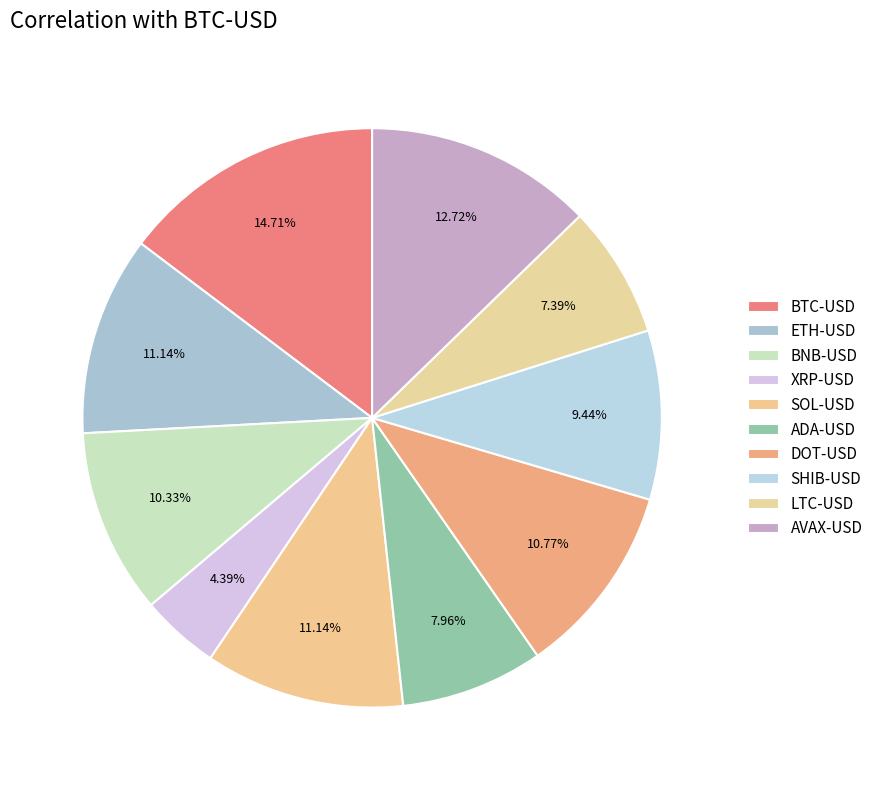

Which slice is the smallest?

XRP-USD